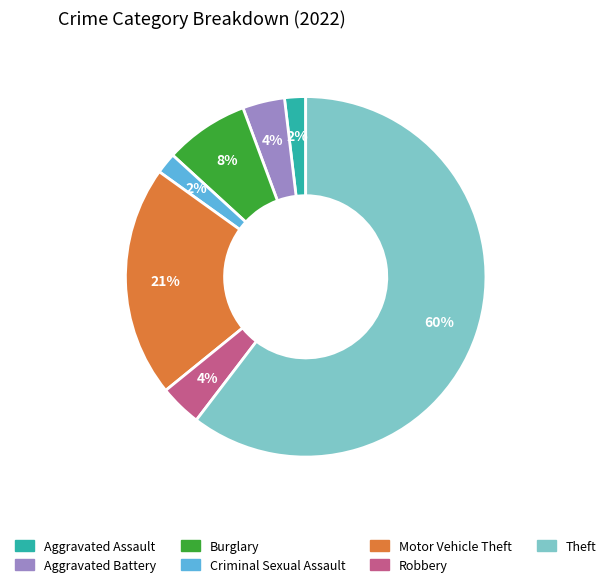

To the nearest percent, what percentage of the pie is Robbery?

4%